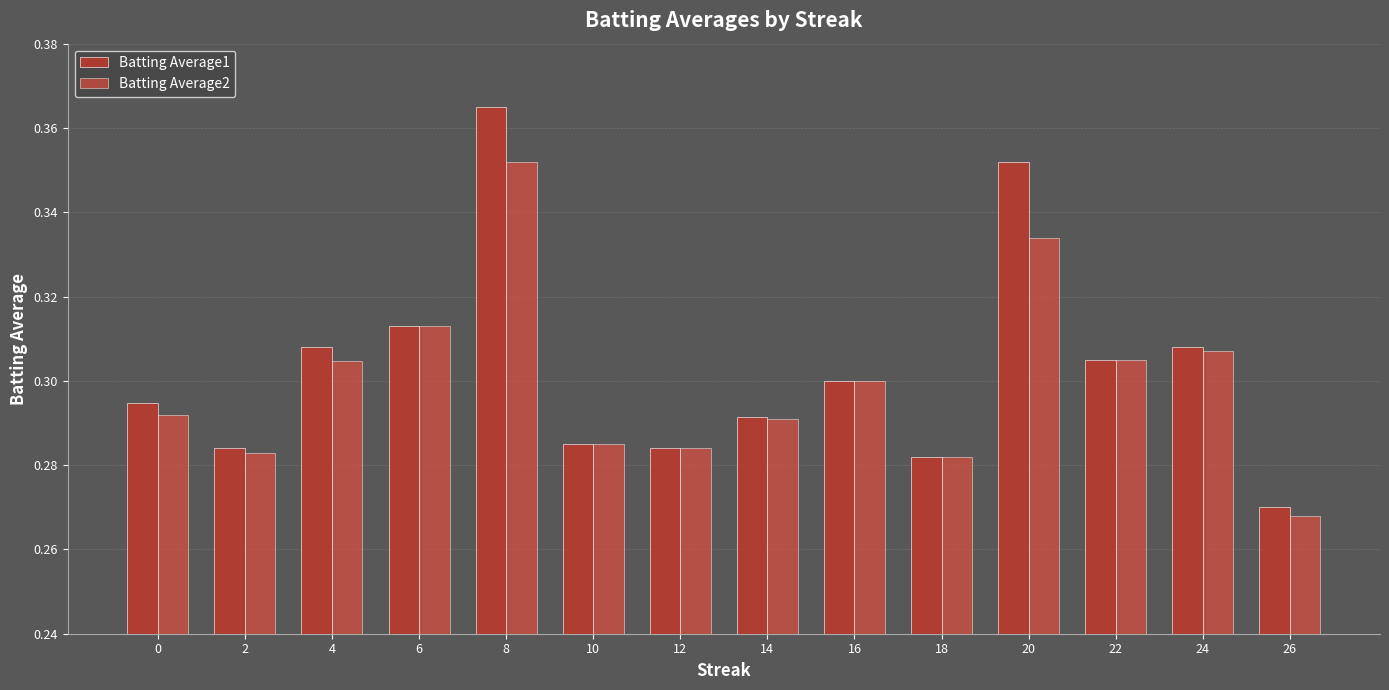

Which series changed the most between 4 and 18?

Batting Average1